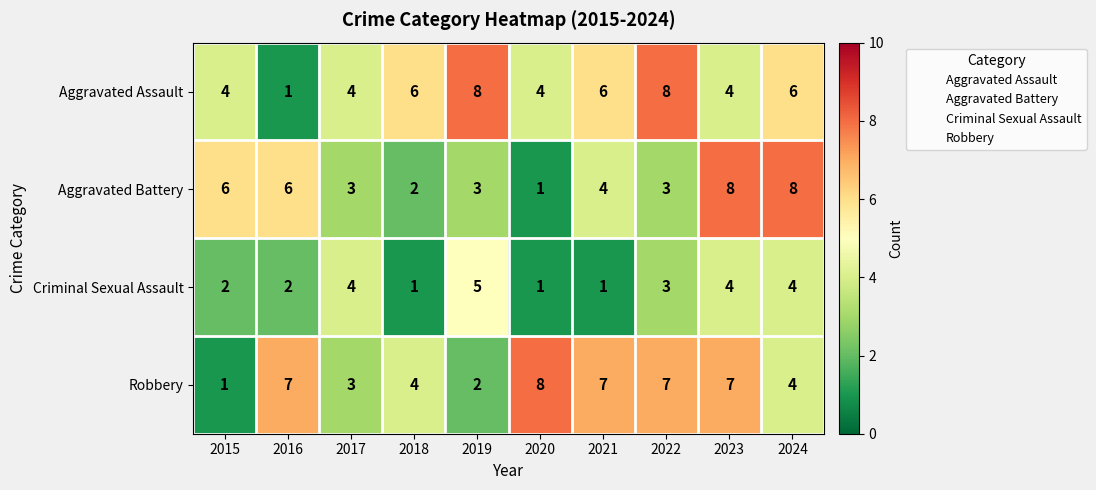

What is the sum of the Criminal Sexual Assault values at 2022 and 2019?

8